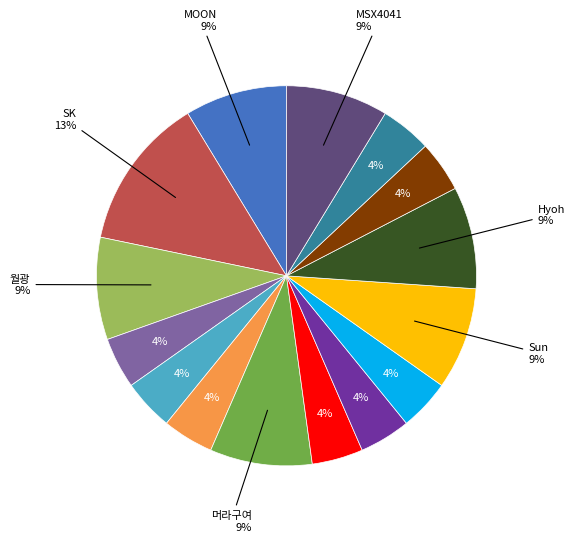

Is there any slice that represents more than half of the pie?

No